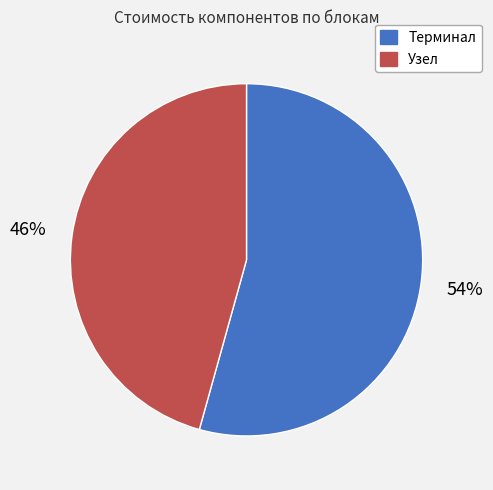

Is there any slice that represents more than half of the pie?

Yes